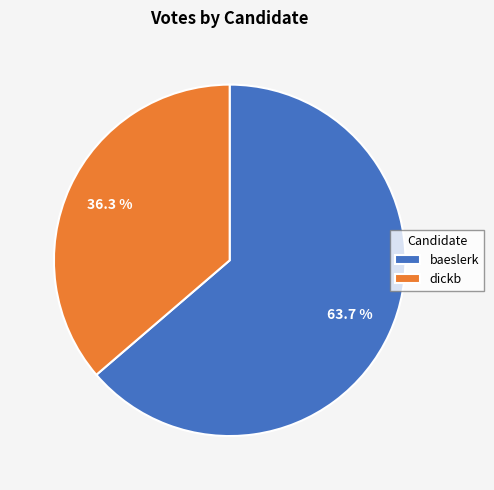

Is it true that baeslerk is 74% of the pie?

False